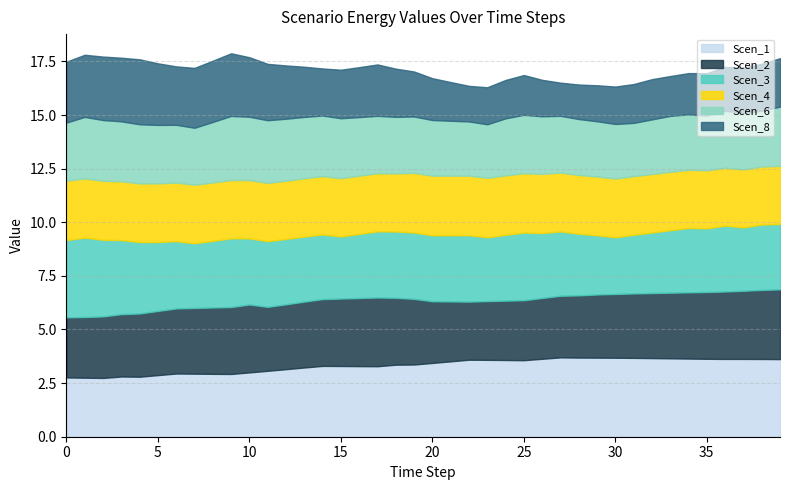

How many lines are shown in the chart?

6